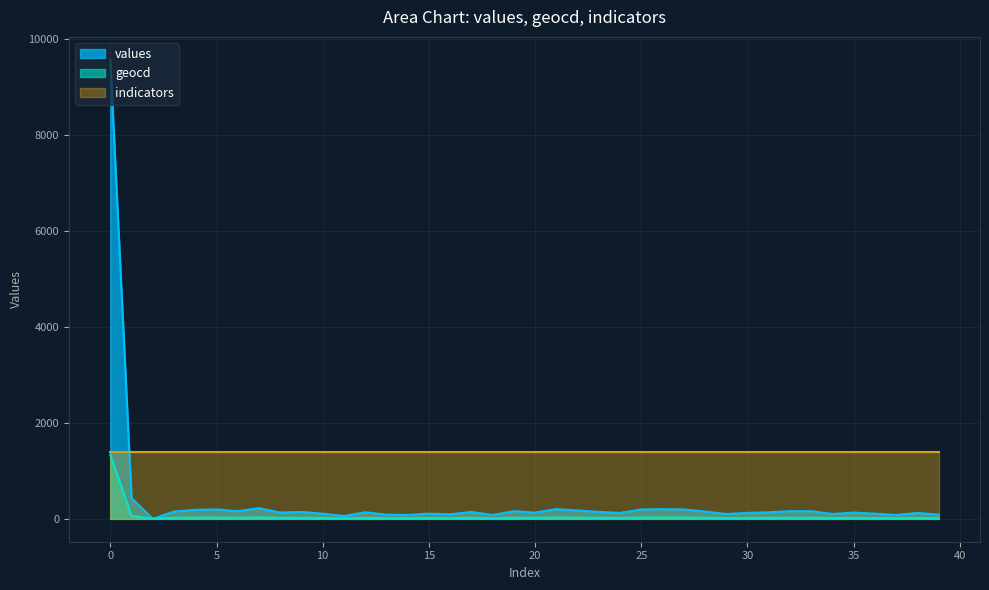

What is the spread (max minus min) of values at 28?

129